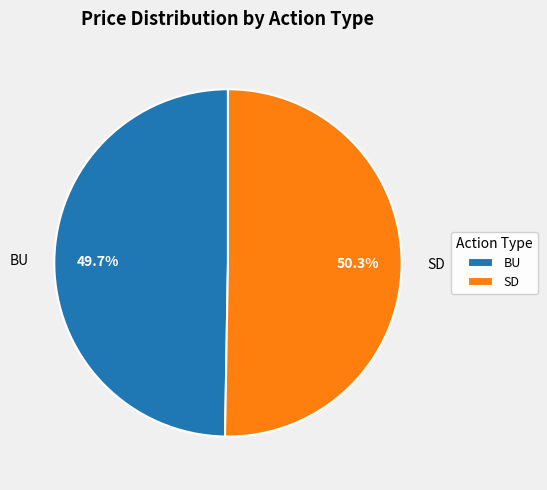

Which category has the biggest portion of the pie?

SD